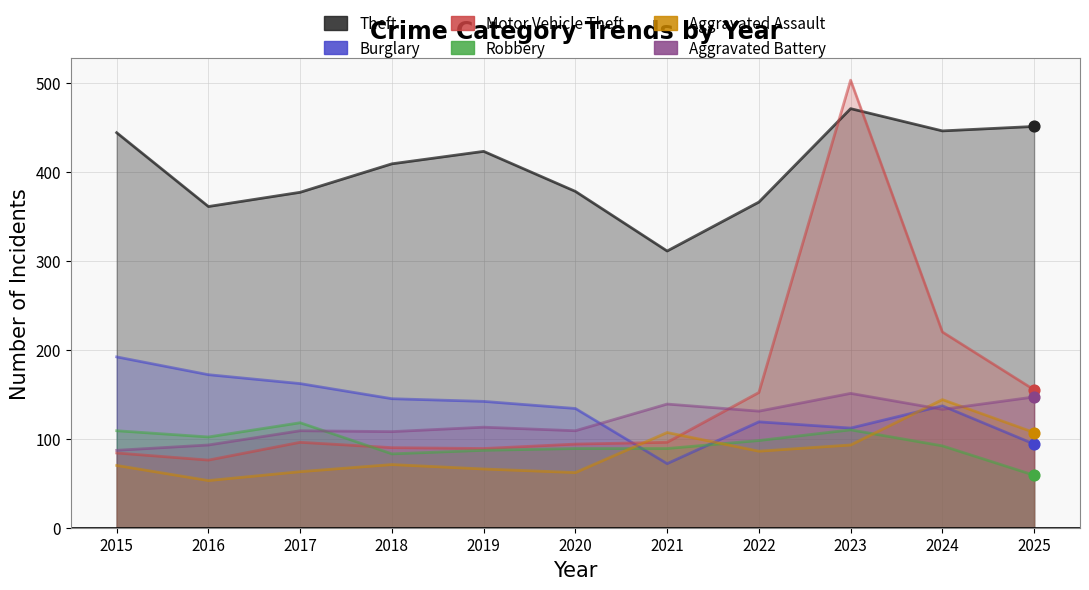

At how many categories does at least one series exceed 216?

11